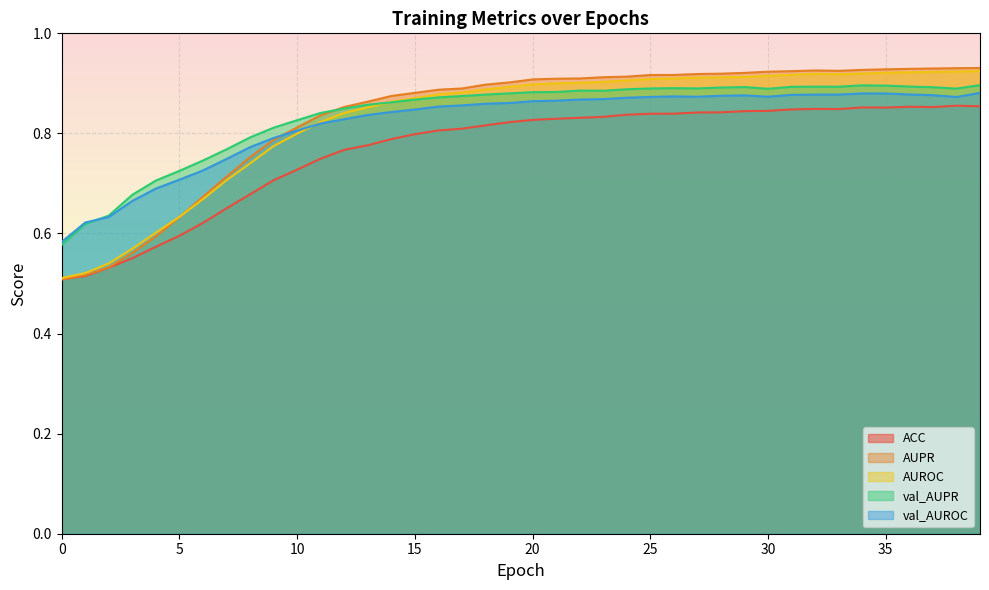

Reading right to left, list all the values displayed in this chart.

ACC: 0.9	0.9	0.9	0.9	0.9	0.9	0.8	0.8	0.8	0.8	0.8	0.8	0.8	0.8	0.8	0.8	0.8	0.8	0.8	0.8	0.8	0.8	0.8	0.8	0.8	0.8	0.8	0.8	0.7	0.7	0.7	0.7	0.7	0.6	0.6	0.6	0.6	0.5	0.5	0.5
AUPR: 0.9	0.9	0.9	0.9	0.9	0.9	0.9	0.9	0.9	0.9	0.9	0.9	0.9	0.9	0.9	0.9	0.9	0.9	0.9	0.9	0.9	0.9	0.9	0.9	0.9	0.9	0.9	0.9	0.8	0.8	0.8	0.8	0.7	0.7	0.6	0.6	0.6	0.5	0.5	0.5
AUROC: 0.9	0.9	0.9	0.9	0.9	0.9	0.9	0.9	0.9	0.9	0.9	0.9	0.9	0.9	0.9	0.9	0.9	0.9	0.9	0.9	0.9	0.9	0.9	0.9	0.9	0.9	0.9	0.8	0.8	0.8	0.8	0.7	0.7	0.7	0.6	0.6	0.6	0.5	0.5	0.5
val_AUPR: 0.9	0.9	0.9	0.9	0.9	0.9	0.9	0.9	0.9	0.9	0.9	0.9	0.9	0.9	0.9	0.9	0.9	0.9	0.9	0.9	0.9	0.9	0.9	0.9	0.9	0.9	0.9	0.8	0.8	0.8	0.8	0.8	0.8	0.7	0.7	0.7	0.7	0.6	0.6	0.6
val_AUROC: 0.9	0.9	0.9	0.9	0.9	0.9	0.9	0.9	0.9	0.9	0.9	0.9	0.9	0.9	0.9	0.9	0.9	0.9	0.9	0.9	0.9	0.9	0.9	0.9	0.8	0.8	0.8	0.8	0.8	0.8	0.8	0.8	0.7	0.7	0.7	0.7	0.7	0.6	0.6	0.6